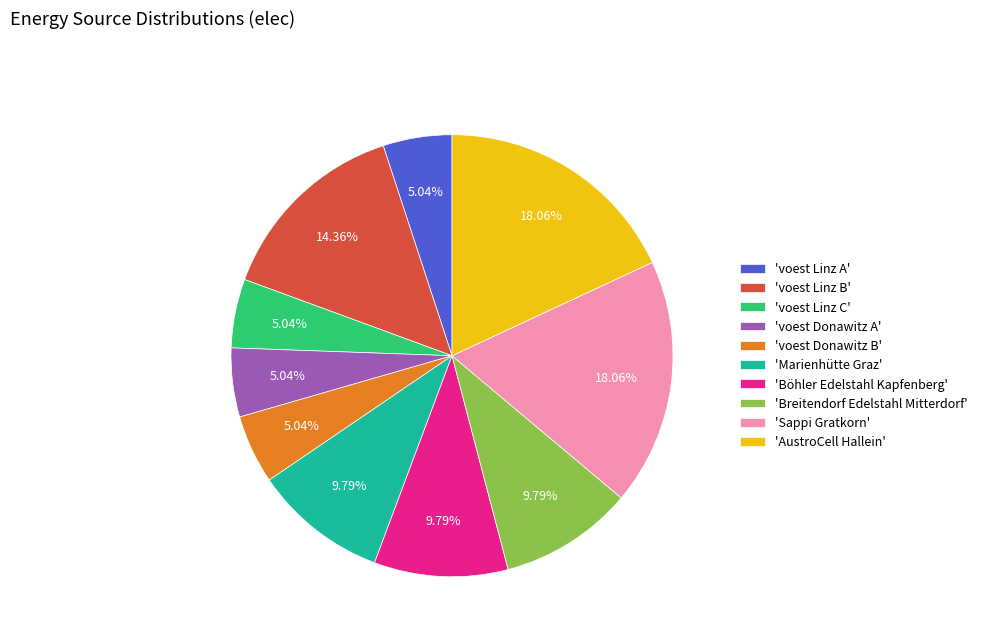

Approximately how many times larger is the value at 'voest Linz C' compared to 'voest Donawitz B'?

1.0